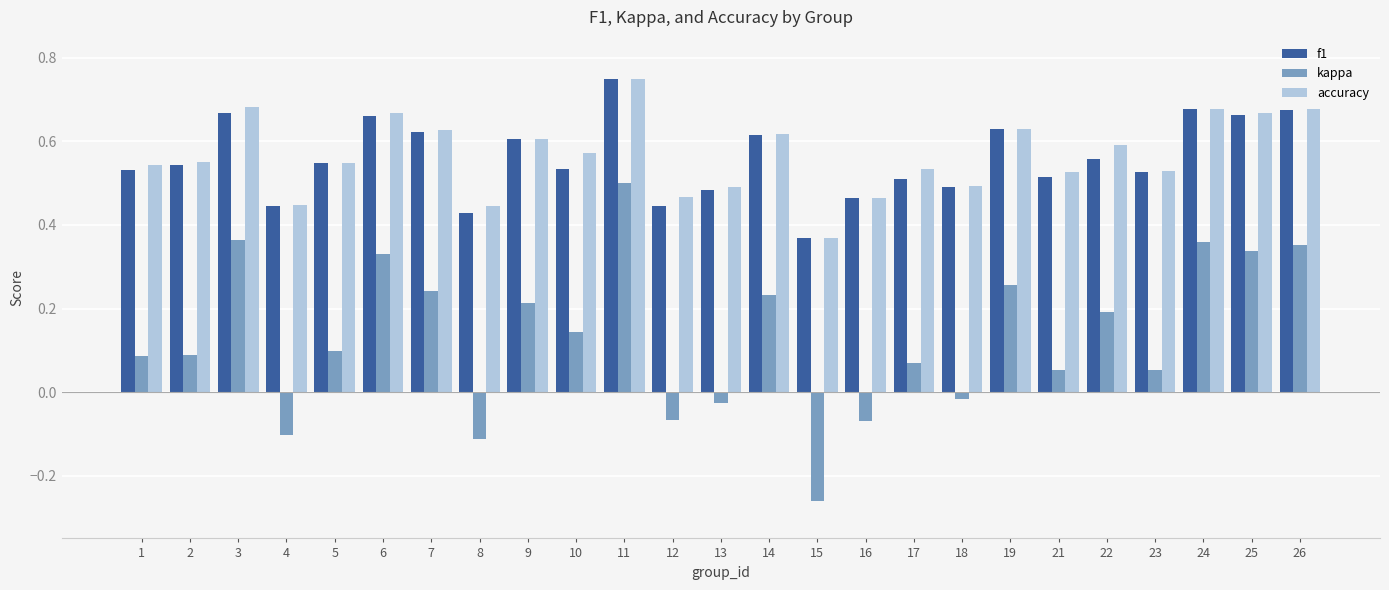

Is it true that accuracy equals 0.6 at 10?

True